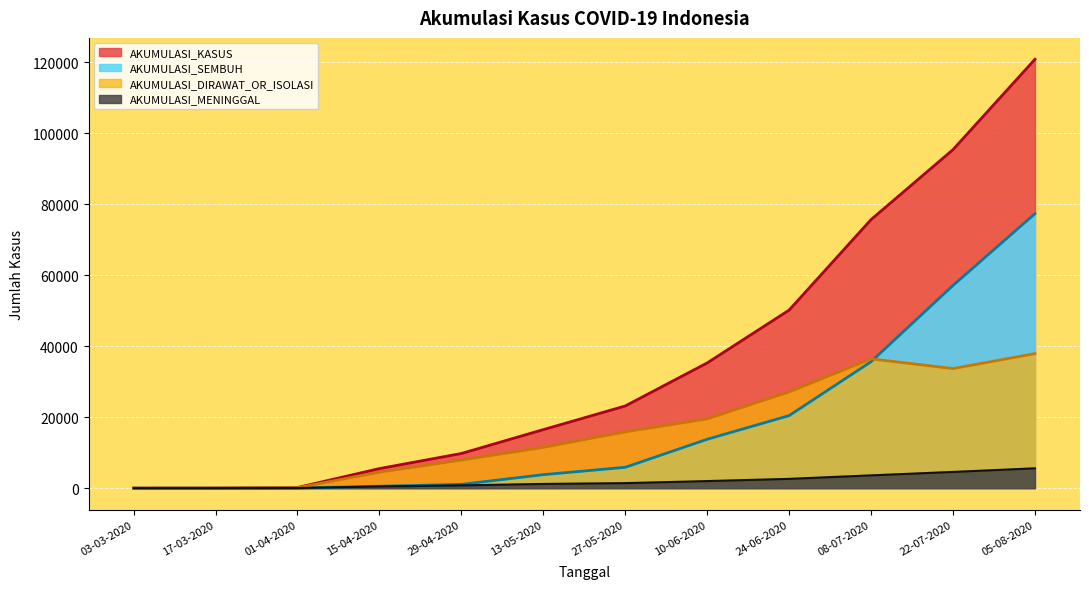

What is the total value across all series at 24-06-2020?

100374